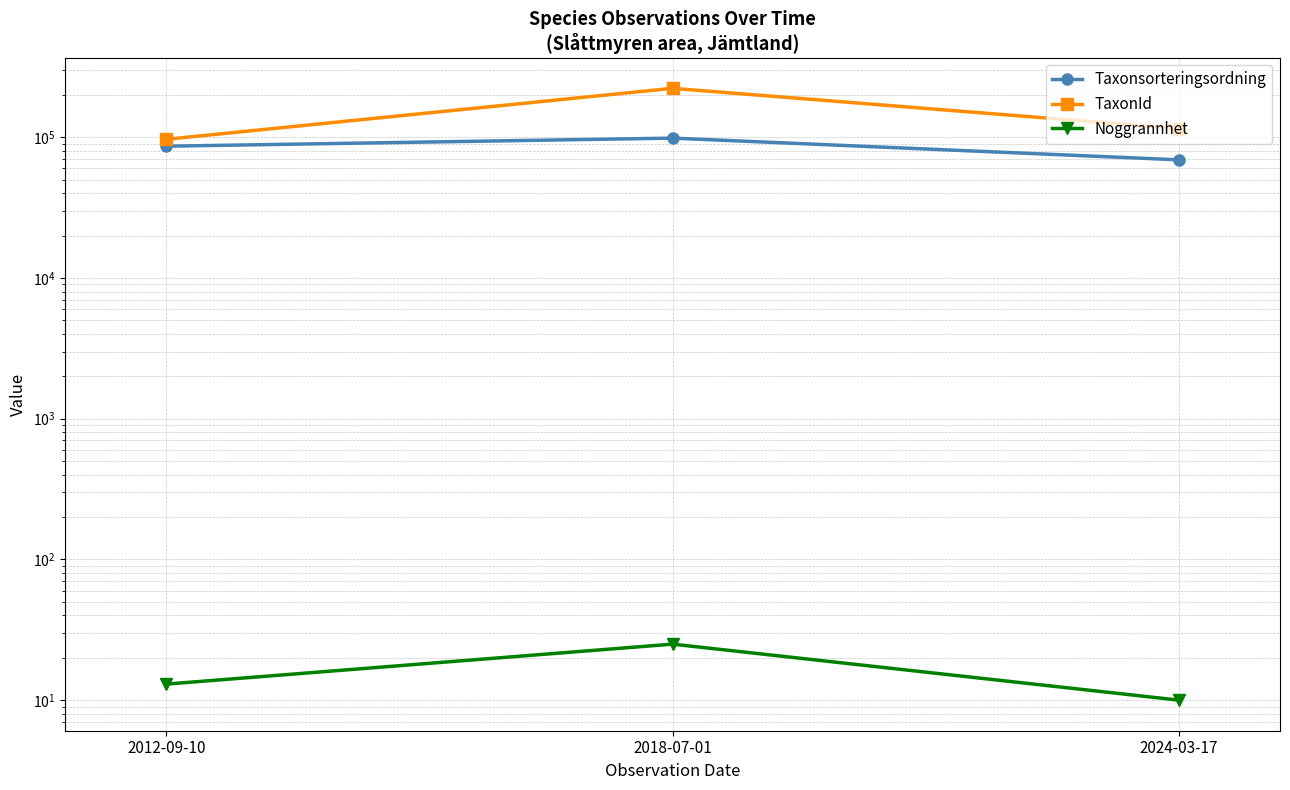

What is the sum of all TaxonId values?

434334.4